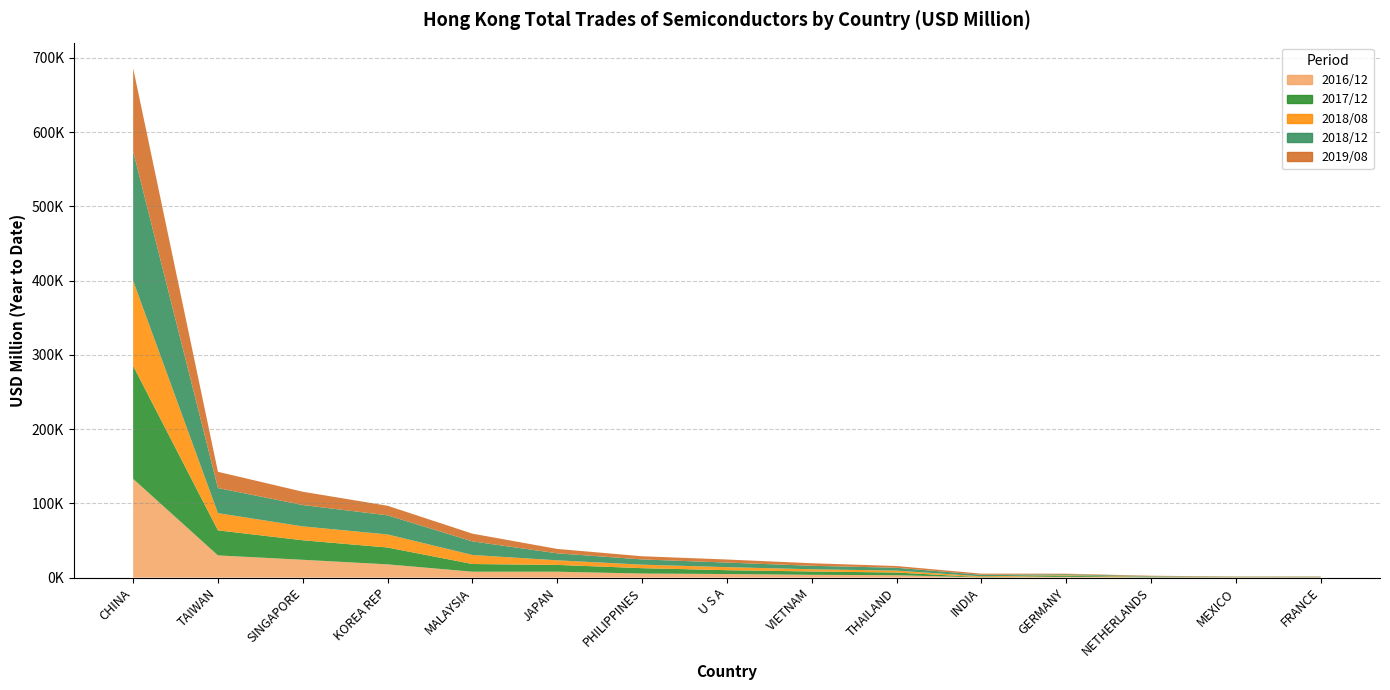

Between MEXICO and JAPAN, which is larger?

JAPAN